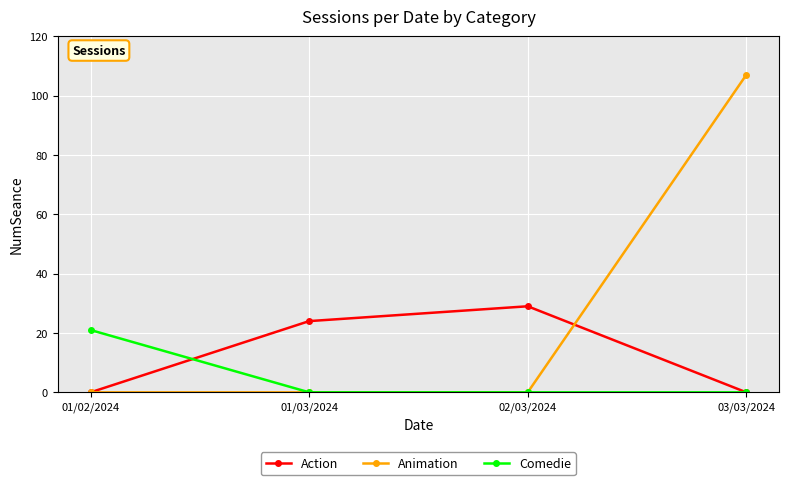

Reading right to left, list all the values displayed in this chart.

Action: 0	29	24	0
Animation: 107	0	0	0
Comedie: 0	0	0	21